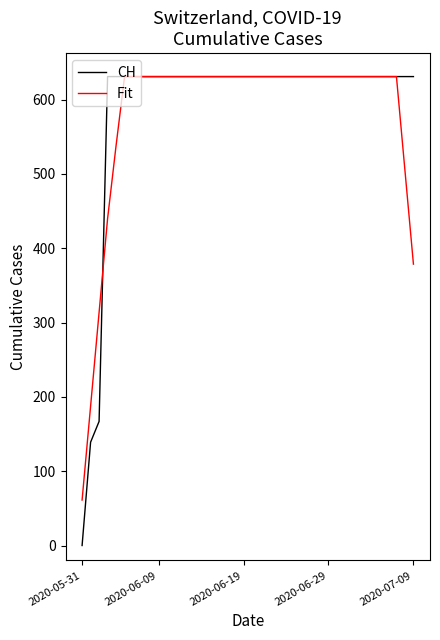

How many categories are shown in the chart?

40